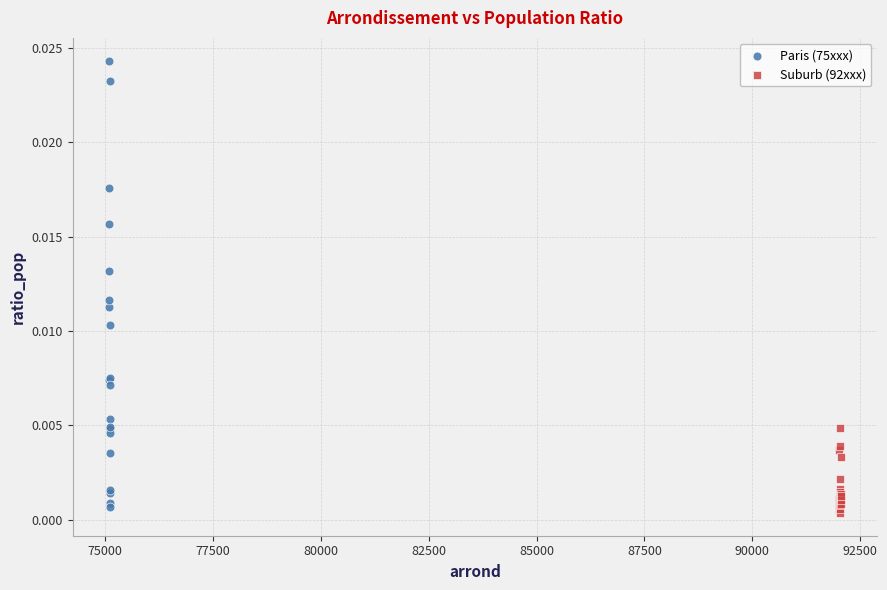

Which series has the largest Y range (max minus min)?

Paris (75xxx)